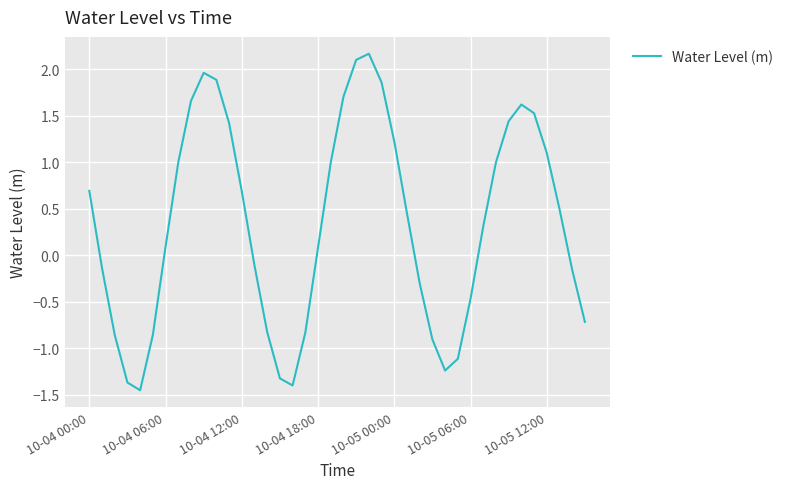

Reading left to right, what are all the values shown in this chart?

0.7	-0.1	-0.9	-1.4	-1.5	-0.9	0.1	1.0	1.7	2.0	1.9	1.4	0.7	-0.1	-0.8	-1.3	-1.4	-0.8	0.1	1.0	1.7	2.1	2.2	1.9	1.2	0.4	-0.3	-0.9	-1.2	-1.1	-0.5	0.3	1.0	1.4	1.6	1.5	1.1	0.5	-0.2	-0.7